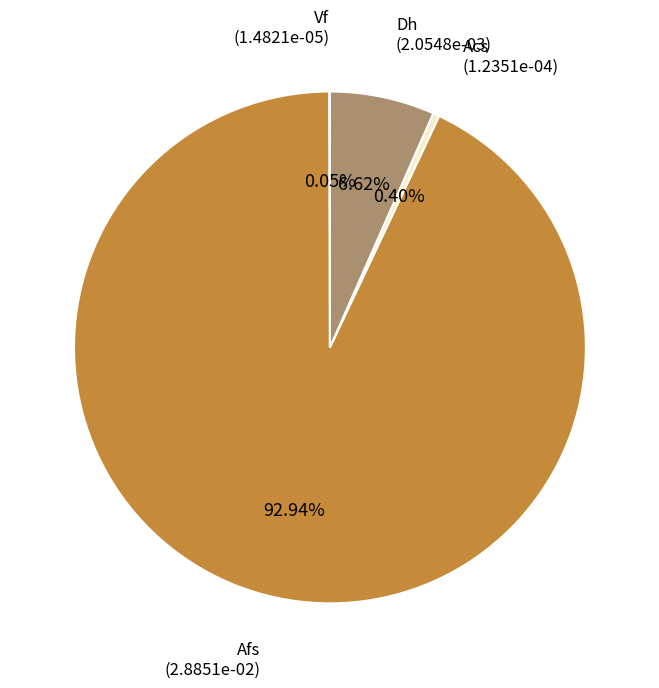

Is there a majority slice in this chart?

Yes